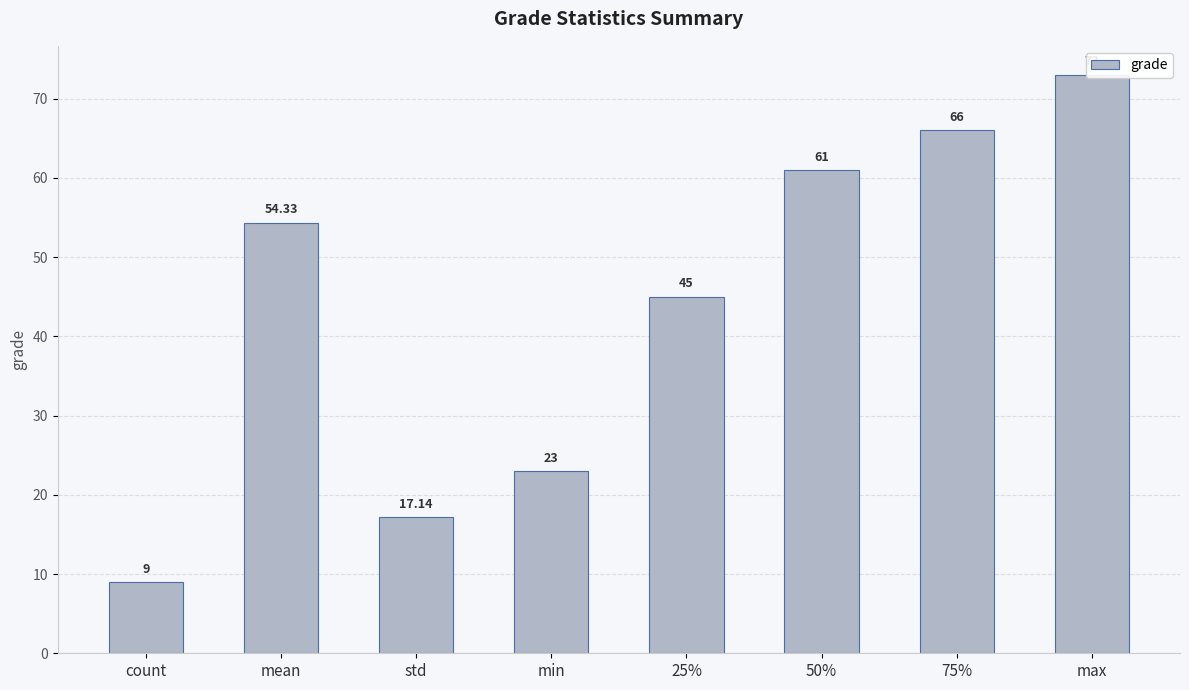

Is it true that the value at 50% is 21.0?

False